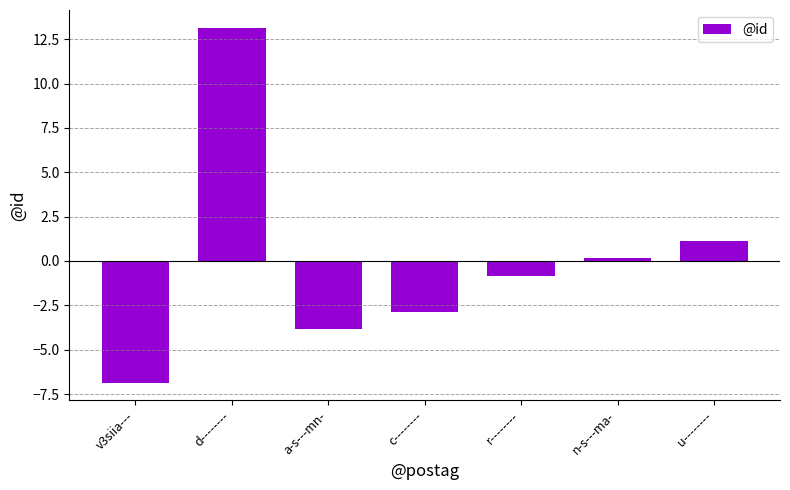

What is the sum of the values at u-------- and a-s---mn-?

-2.7